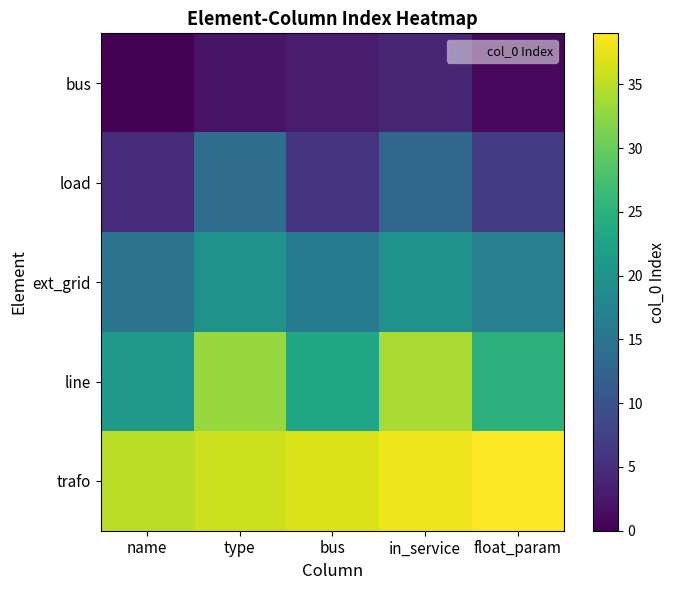

At which category does the chart reach its minimum across all series?

name